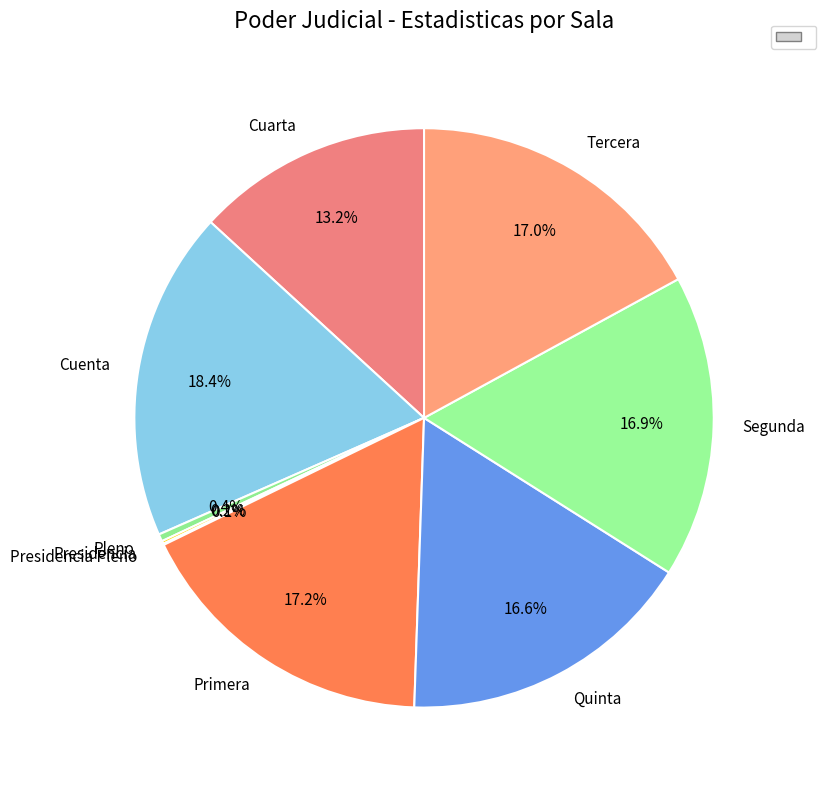

True or false: Tercera accounts for 17% of the total.

True